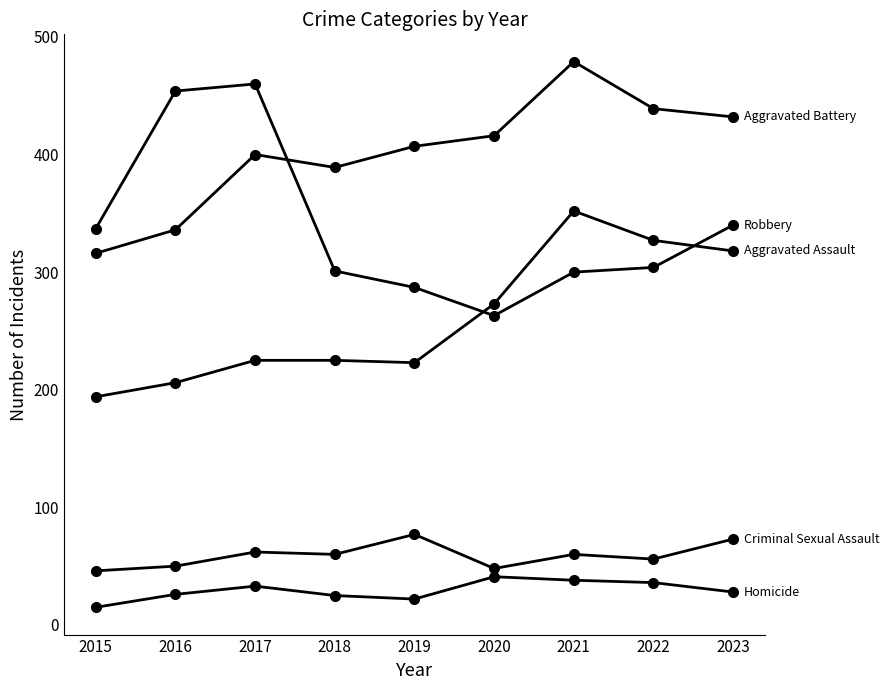

How many series are shown in this chart?

5